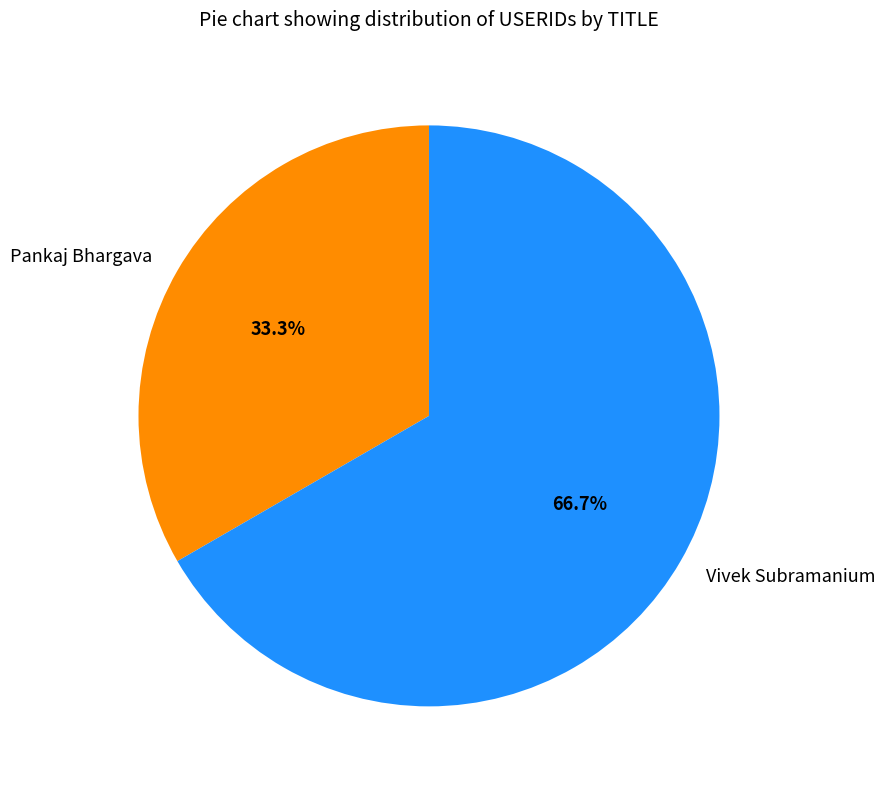

Which slice is the largest?

Vivek Subramanium